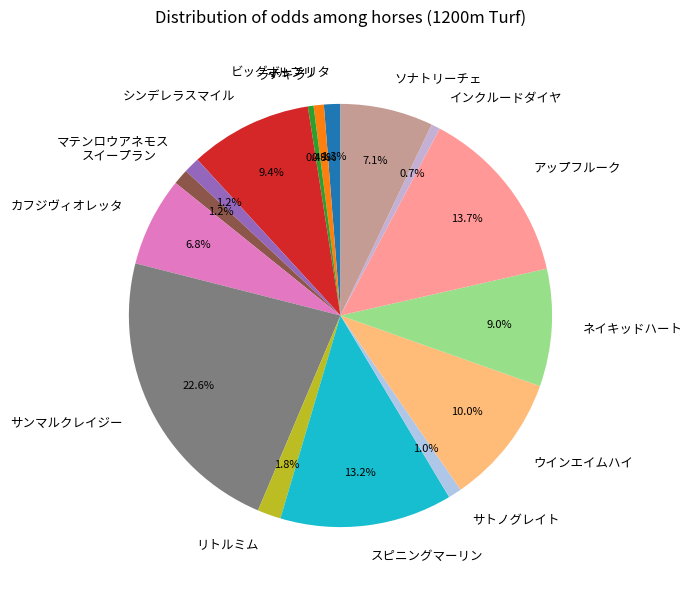

What percentage is the アップフルーク slice, to the nearest percent?

14%